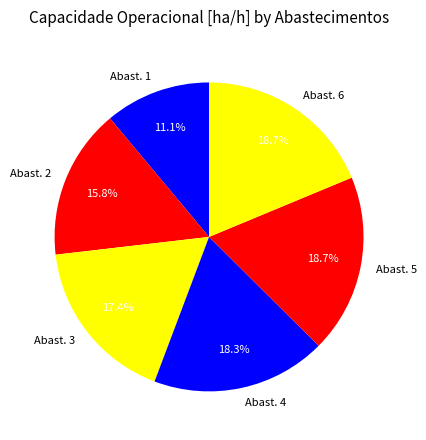

How much of the chart is everything except Abast. 5?

81.3%